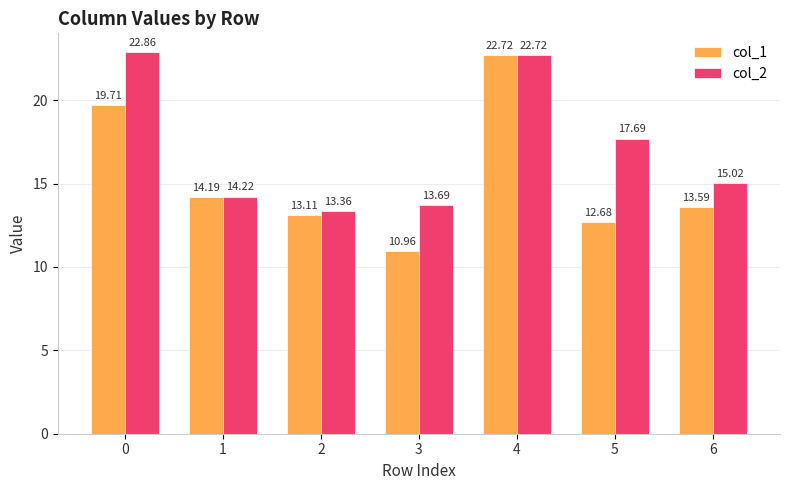

What is the smallest value displayed?

11.0